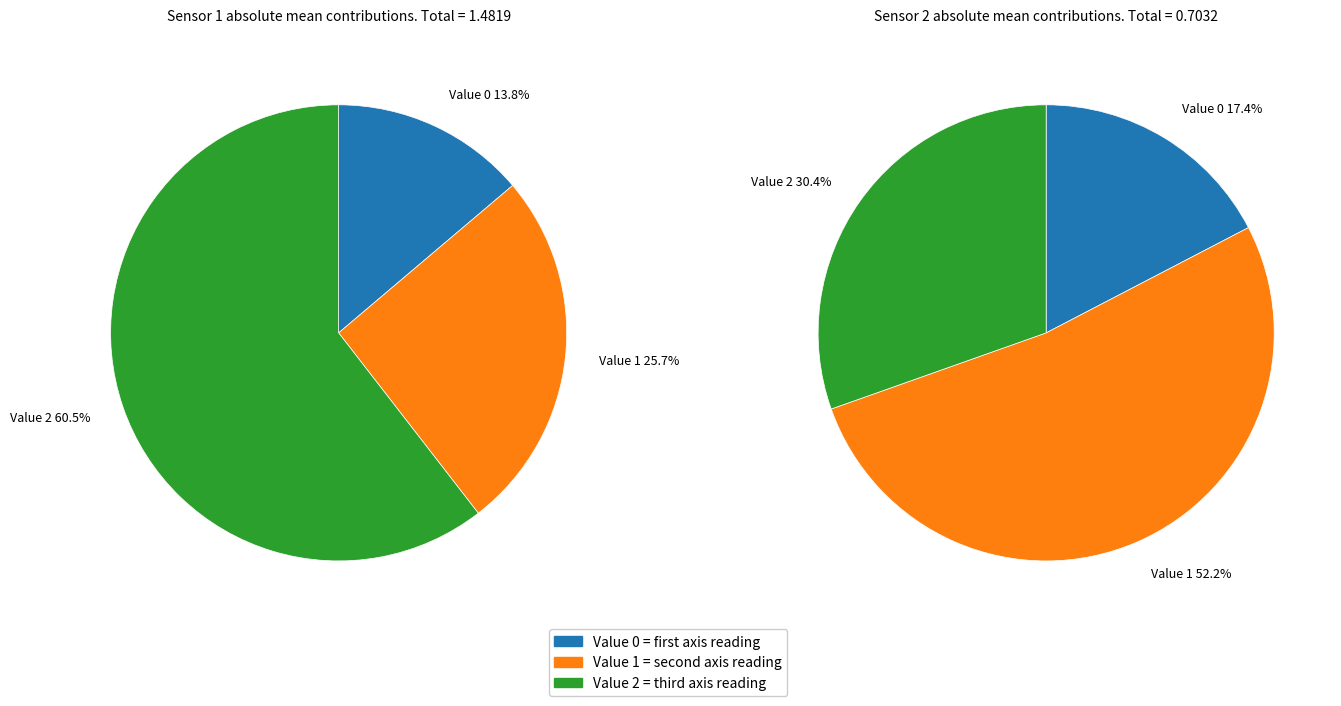

True or false: Sensor 2 (Value 2 mean) accounts for 18% of the total.

False